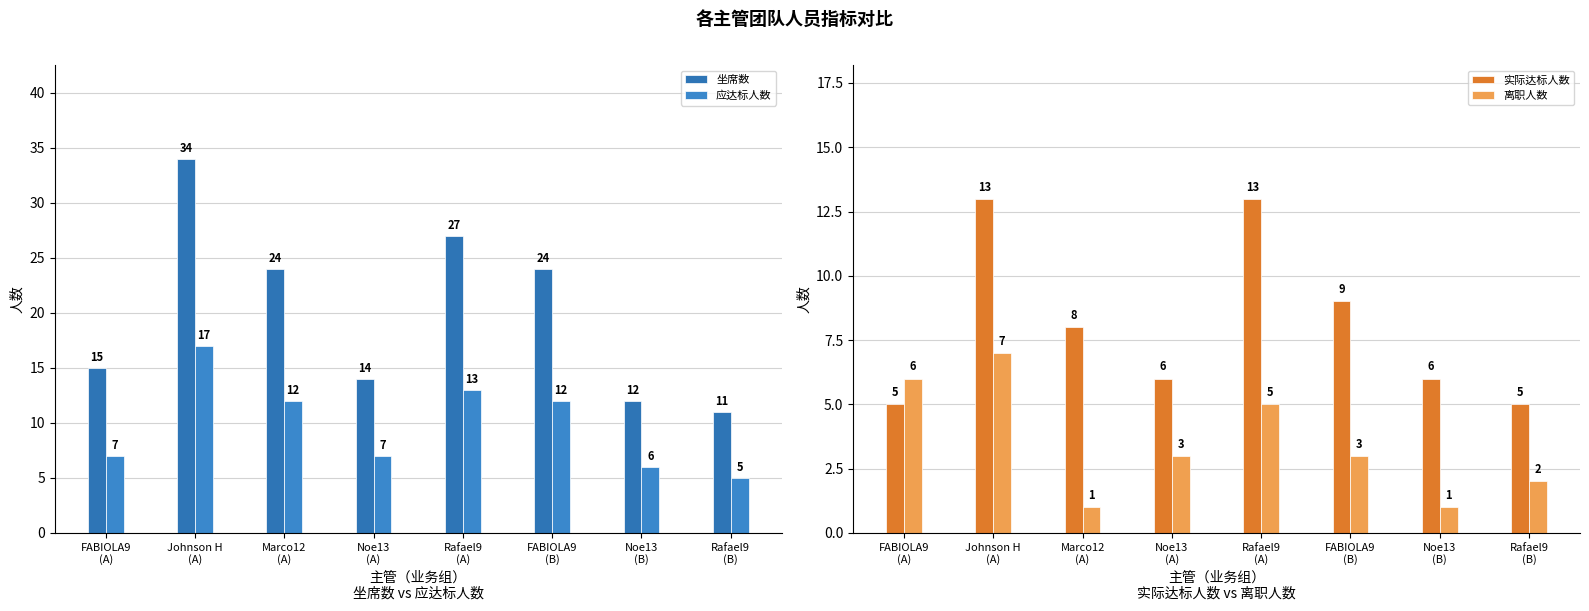

What is the label of the 2nd bar from the left?

Johnson H
(A)